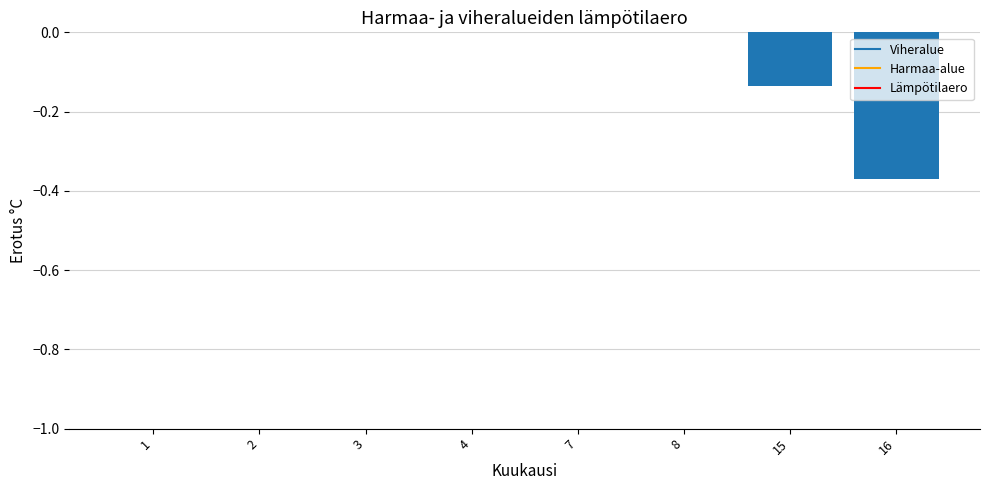

Which has a higher value, 16 or 7?

7